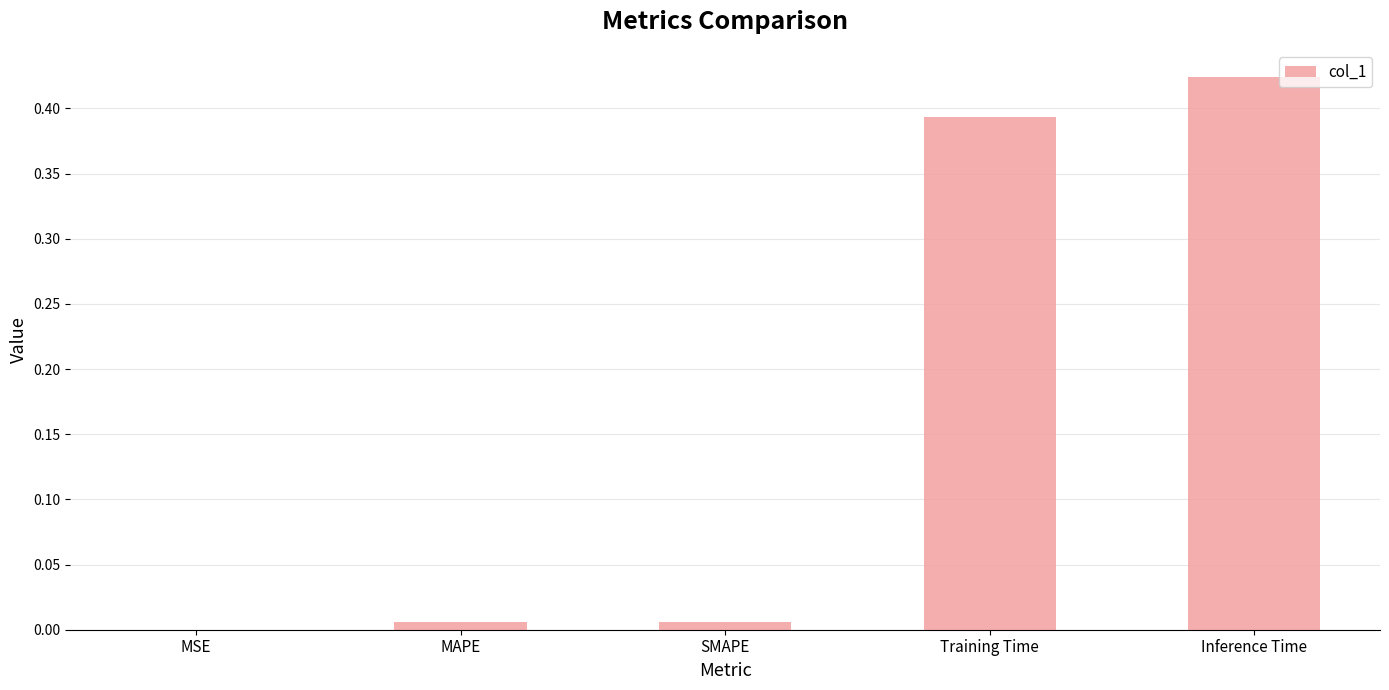

What is the sum of all values?

0.8